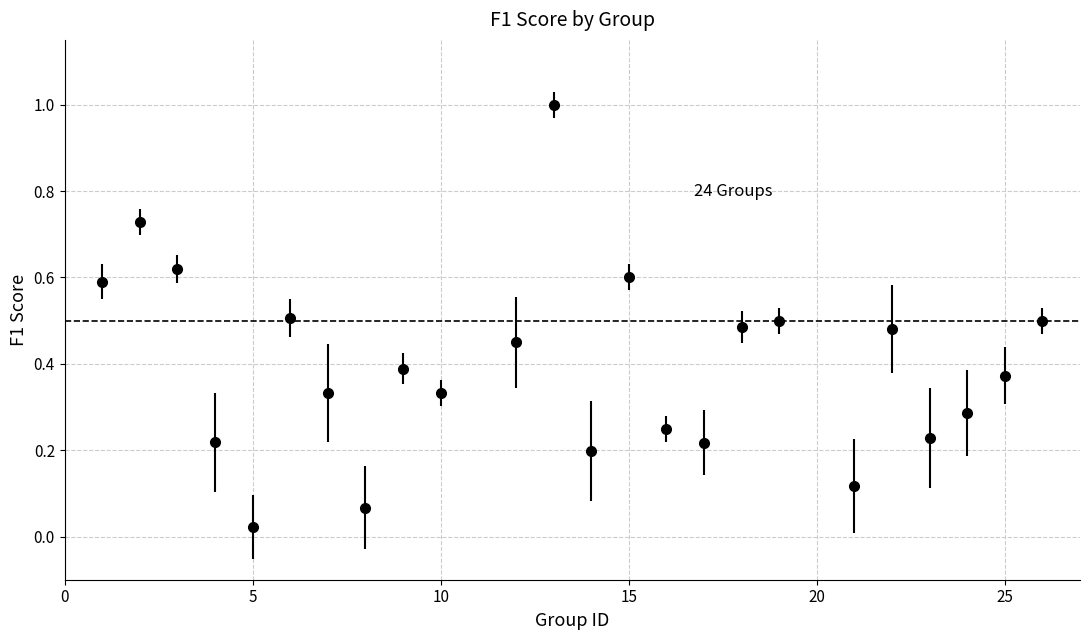

What is the sum of all values?

9.5